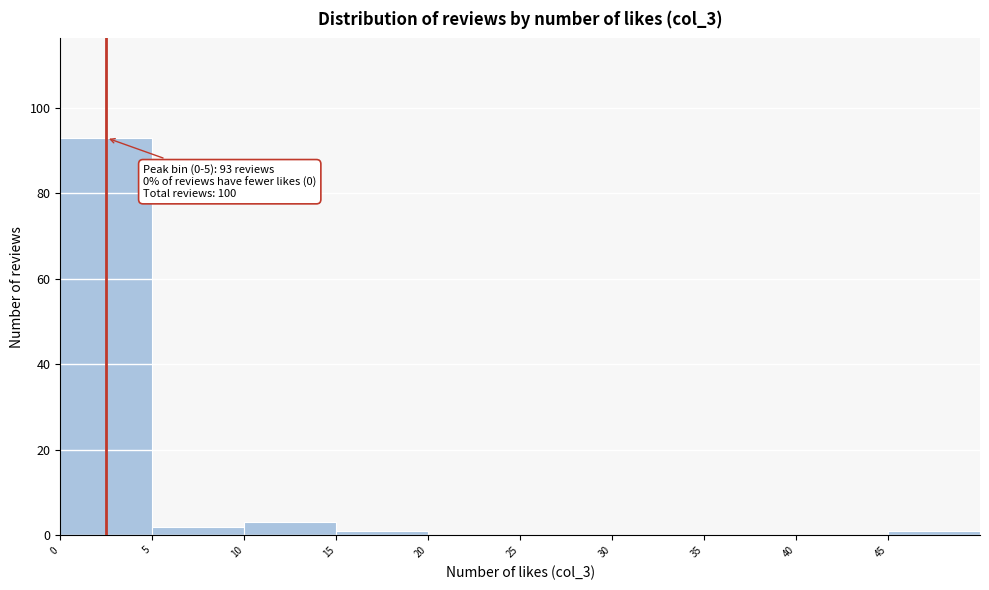

Which range on the x-axis has the tallest bar?

0 to 5